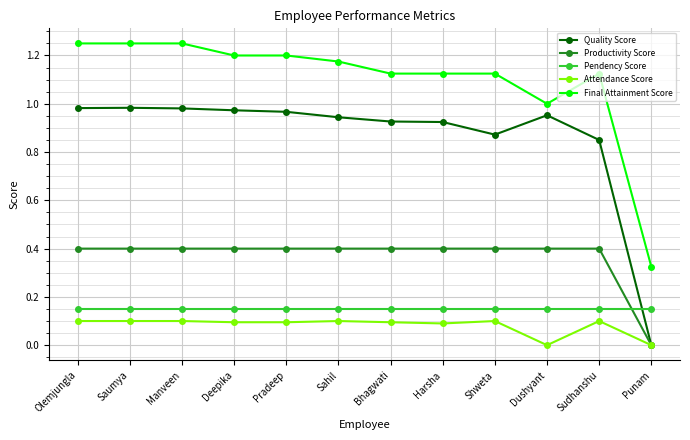

True or false: Attendance Score and Pendency Score intersect in this chart.

False